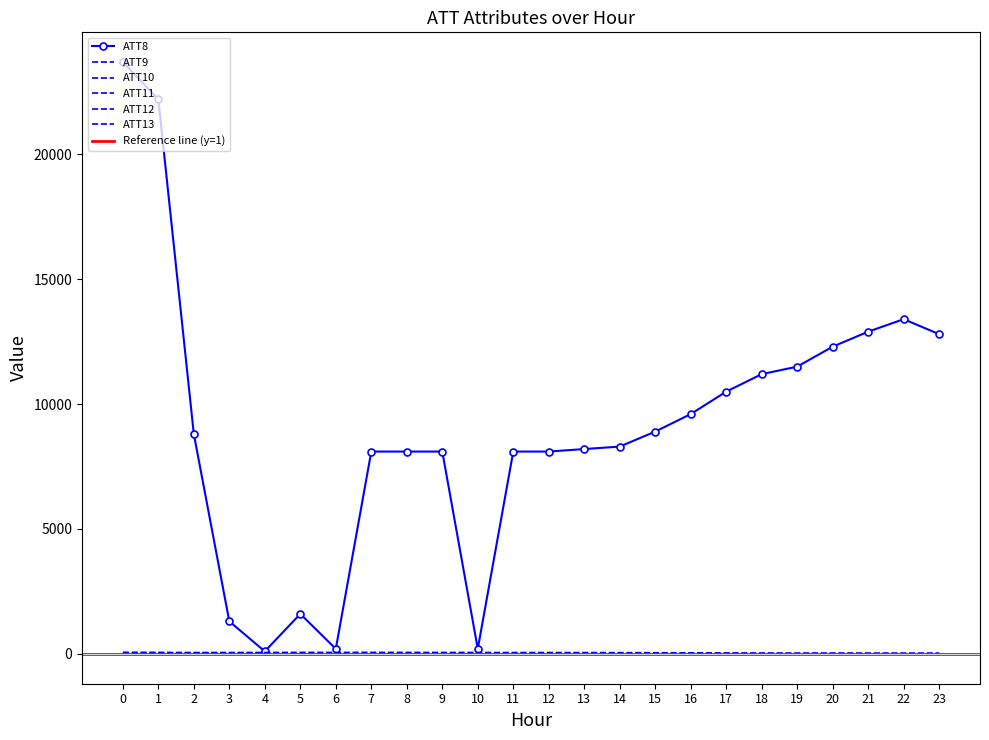

True or false: ATT10 has more than 0 points higher than both neighbors.

True